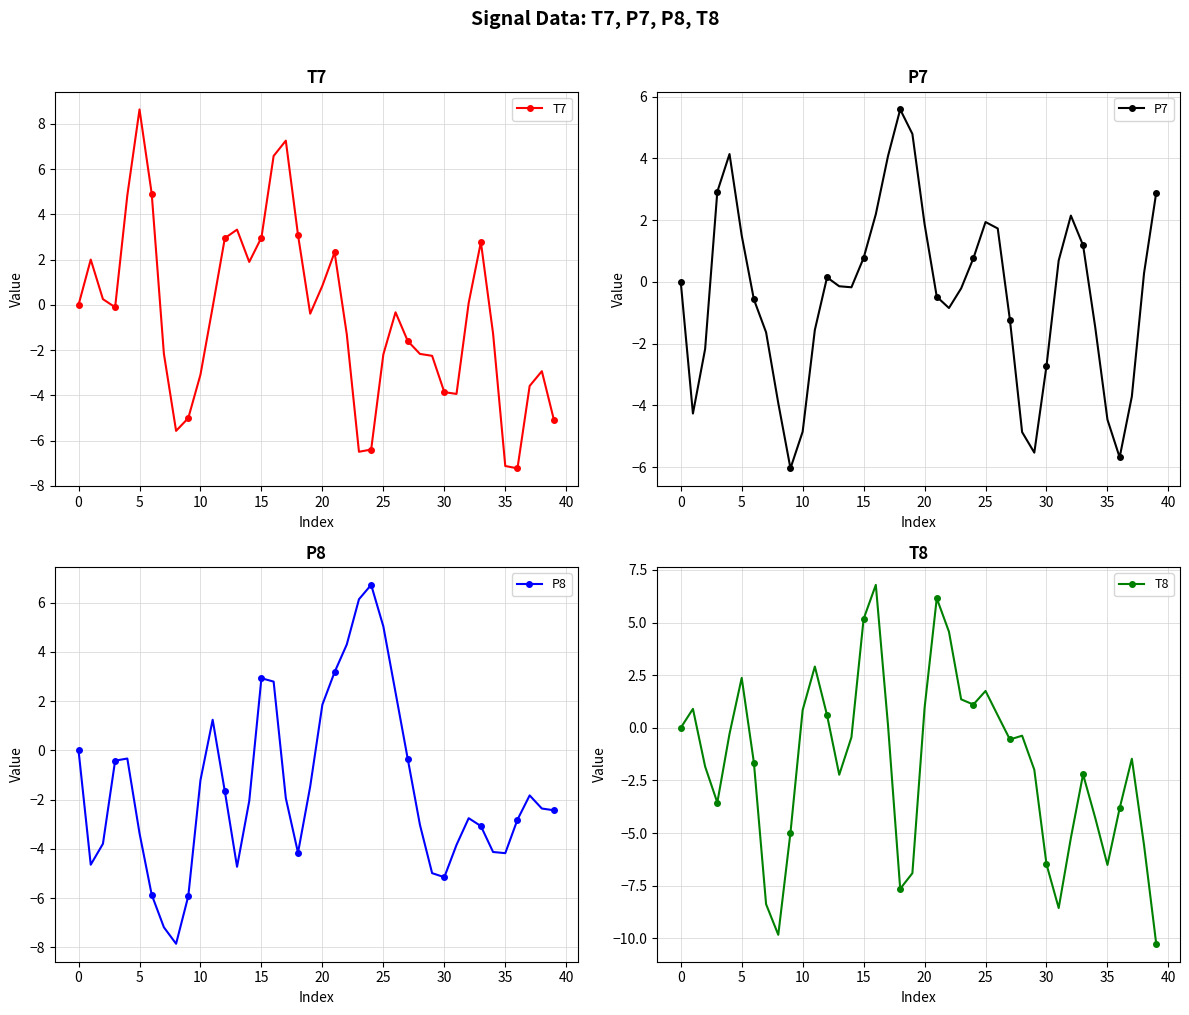

What is the maximum value for T7?

8.6